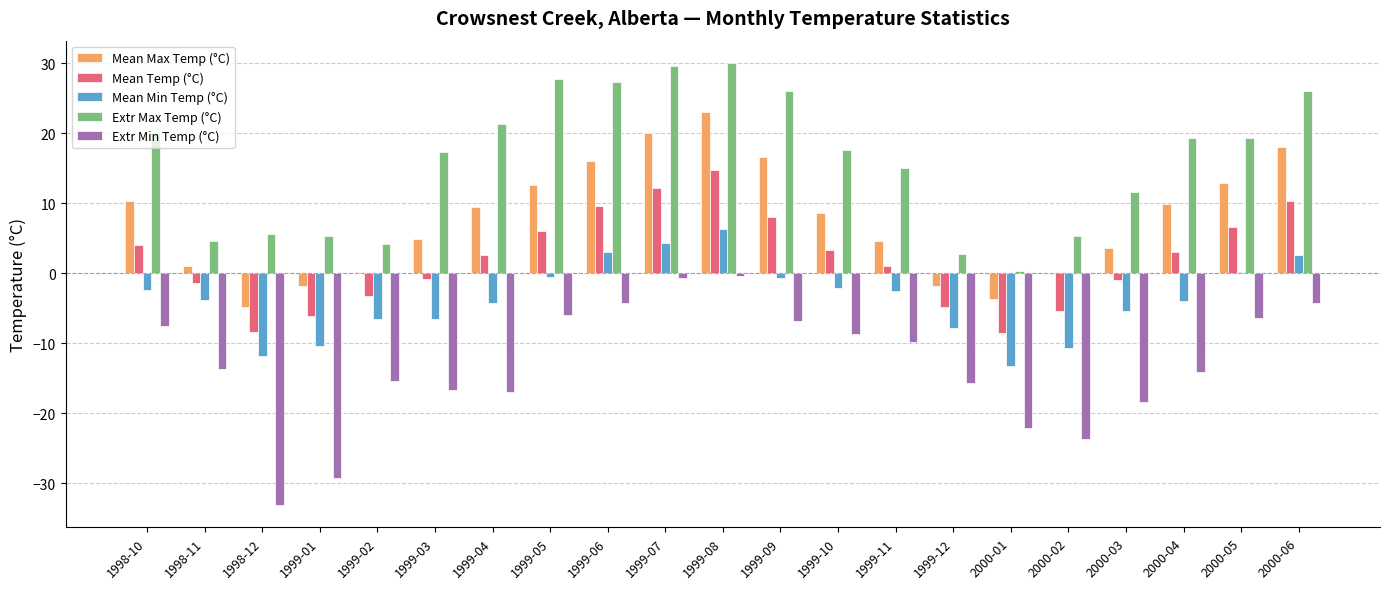

Which series changed the most between 1999-03 and 2000-04?

Mean Max Temp (°C)